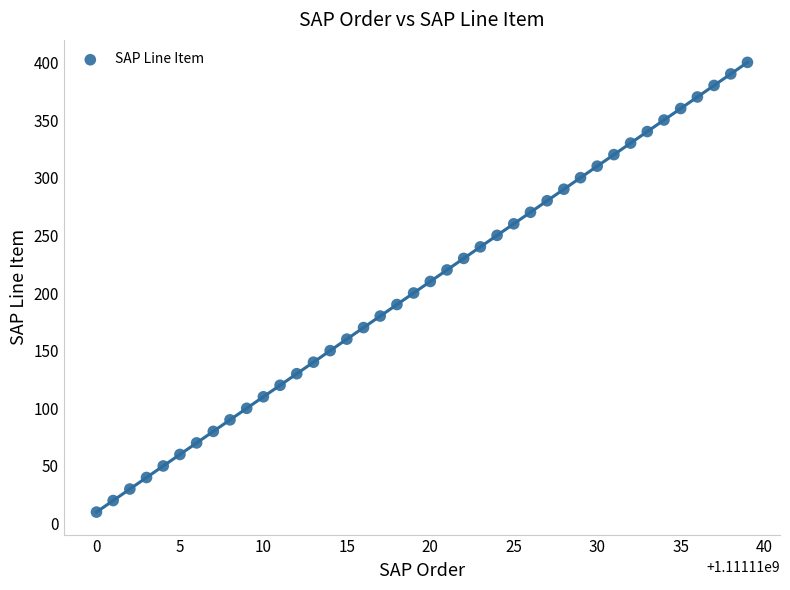

What is the range of Y values (max minus min)?

390